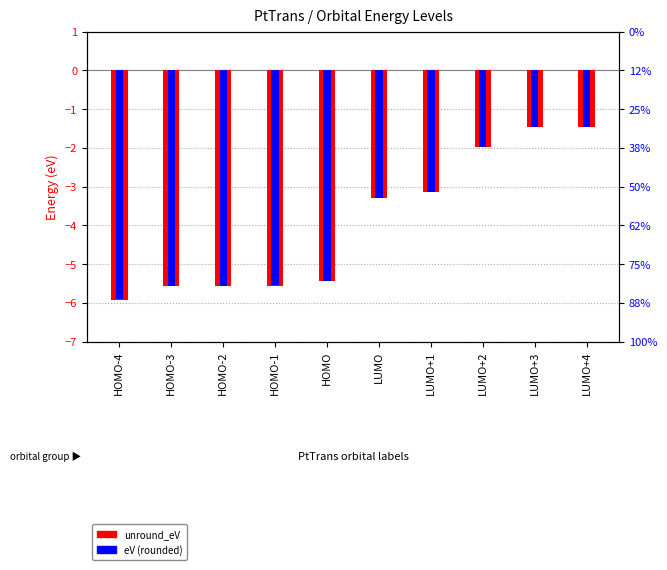

Reading left to right, what are all the values shown in this chart?

unround_eV: HOMO-4=-5.9	HOMO-3=-5.6	HOMO-2=-5.6	HOMO-1=-5.6	HOMO=-5.4	LUMO=-3.3	LUMO+1=-3.1	LUMO+2=-2.0	LUMO+3=-1.5	LUMO+4=-1.5
eV: HOMO-4=-5.9	HOMO-3=-5.6	HOMO-2=-5.6	HOMO-1=-5.5	HOMO=-5.4	LUMO=-3.3	LUMO+1=-3.1	LUMO+2=-2.0	LUMO+3=-1.5	LUMO+4=-1.4